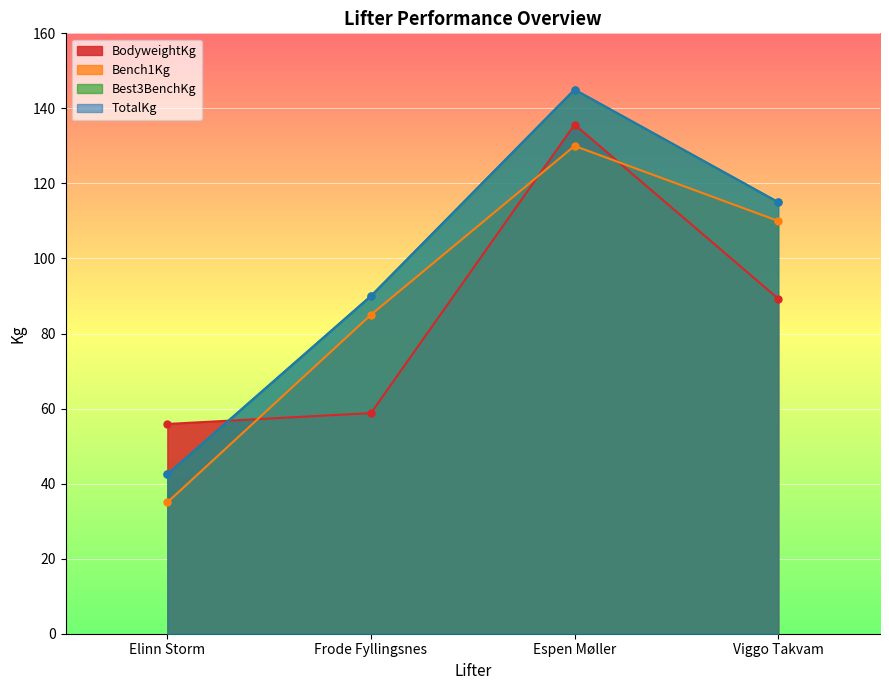

Rank the series at Frode Fyllingsnes from highest to lowest value.

Best3BenchKg, TotalKg, Bench1Kg, BodyweightKg